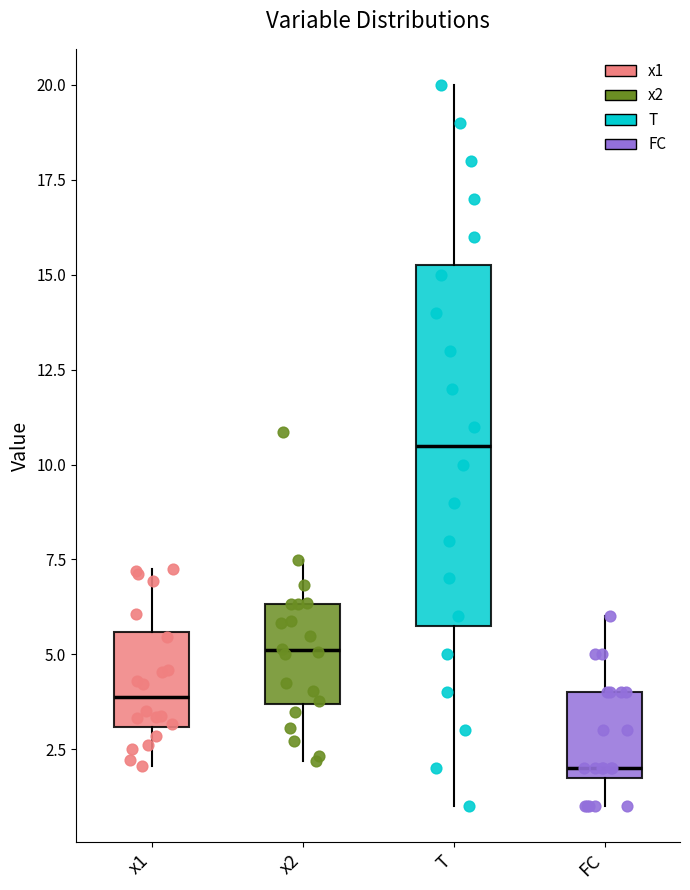

Reading left to right, transcribe this box plot: for each box, give where its median line is, the range the box spans, and where its two whiskers end, as read against the y-axis. The values are not printed on the chart, so give them approximately, as read against the axis.

x1: median 4.0, box 3.0 to 5.5, whiskers 2.0 to 7.0
x2: median 5.0, box 3.5 to 6.5, whiskers 2.0 to 7.5
T: median 10.5, box 6.0 to 15.5, whiskers 1.0 to 20.0
FC: median 2.0 (just above the box's lower edge), box 2.0 to 4.0, whiskers 1.0 to 6.0